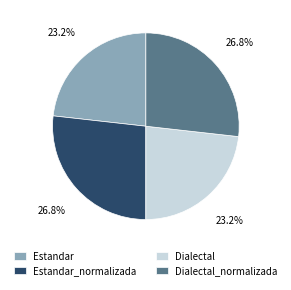

To the nearest percent, what is the difference between the Dialectal_normalizada and Estandar slice percentages?

4%